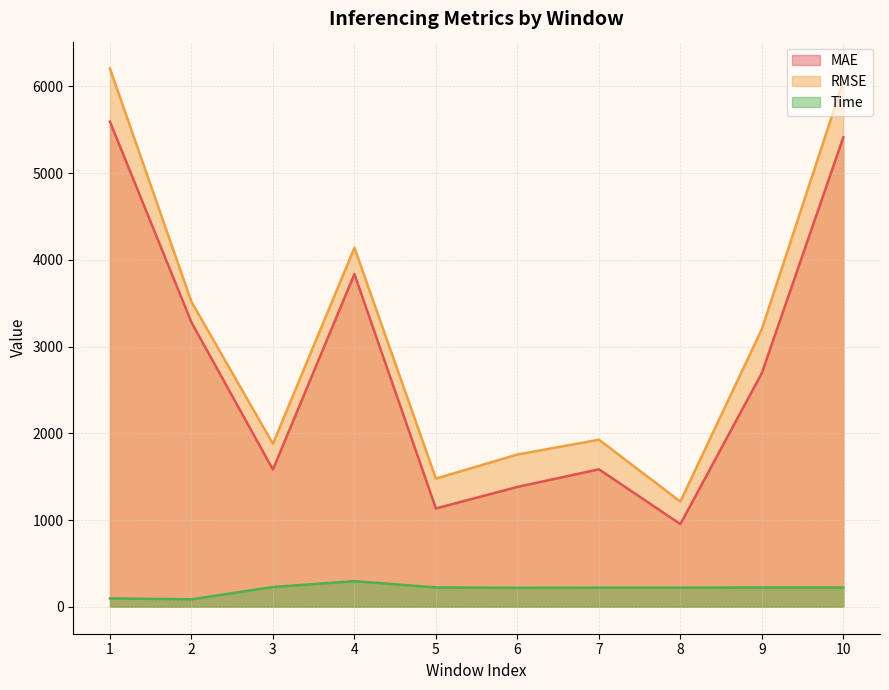

True or false: Time has more than 2 interior local peaks.

True